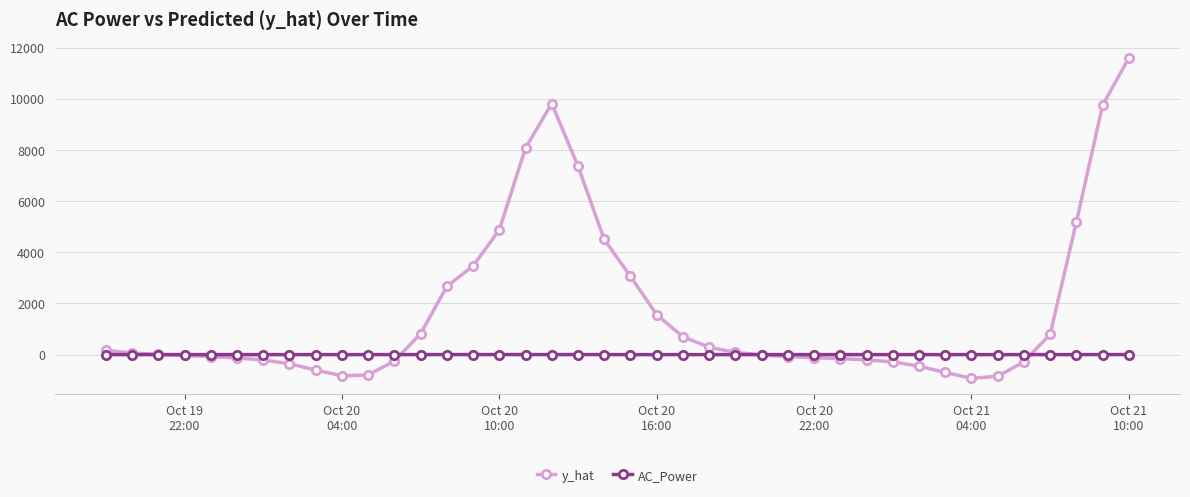

In y_hat, how many points are lower than both neighbors (excluding endpoints)?

2